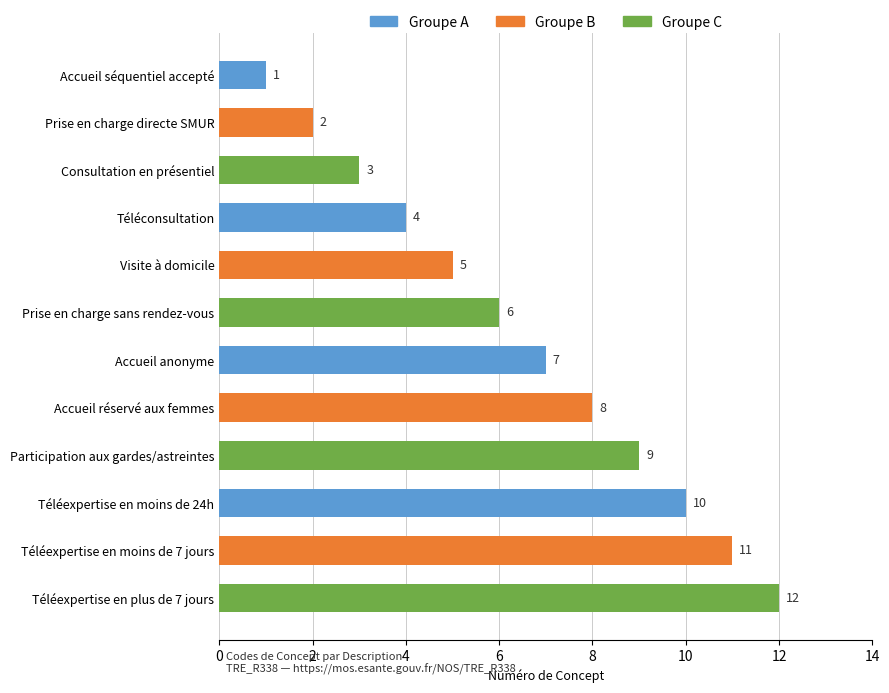

Reading bottom to top, what are all the values shown in this chart?

Téléexpertise en plus de 7 jours=12	Téléexpertise en moins de 7 jours=11	Téléexpertise en moins de 24h=10	Participation aux gardes/astreintes=9	Accueil réservé aux femmes=8	Accueil anonyme=7	Prise en charge sans rendez-vous=6	Visite à domicile=5	Téléconsultation=4	Consultation en présentiel=3	Prise en charge directe SMUR=2	Accueil séquentiel accepté=1